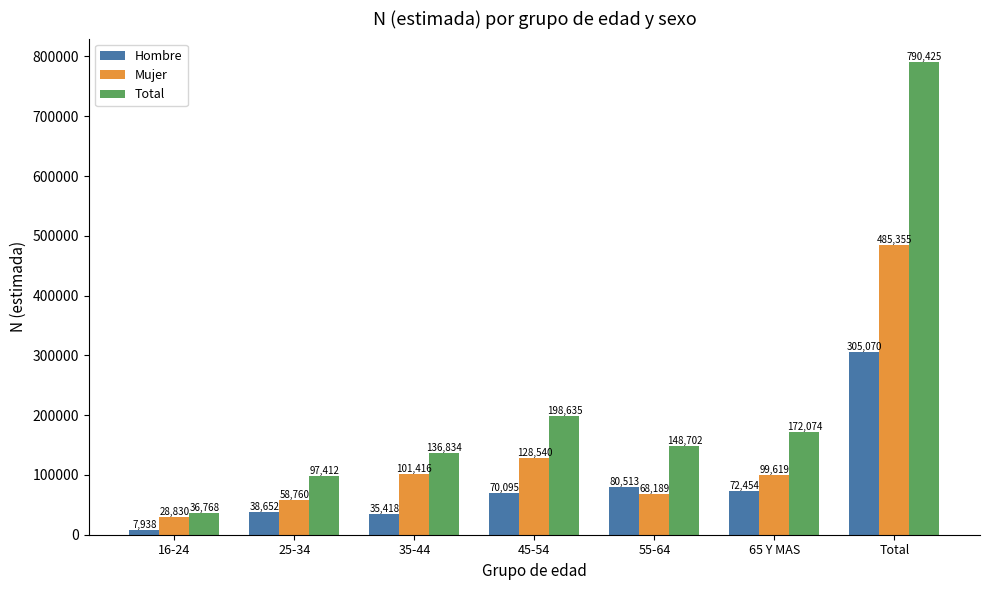

What are all the series names shown in the legend?

Hombre, Mujer, Total